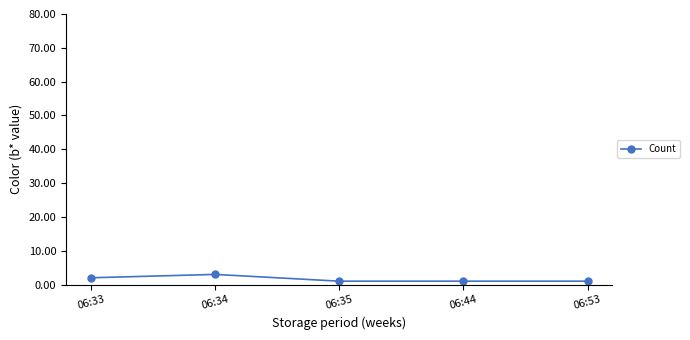

What is the value of the 2nd point from the left?

3